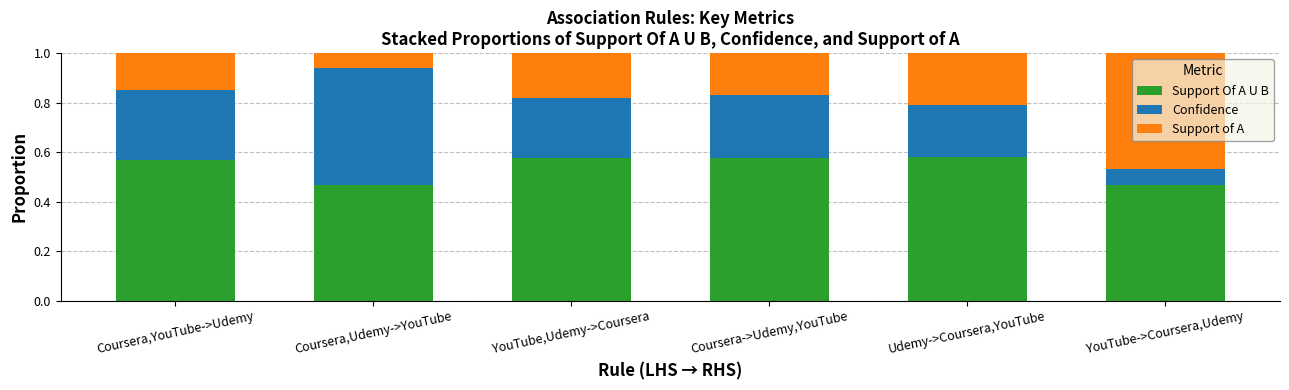

What is the sum of all Support Of A U B values?

3.2